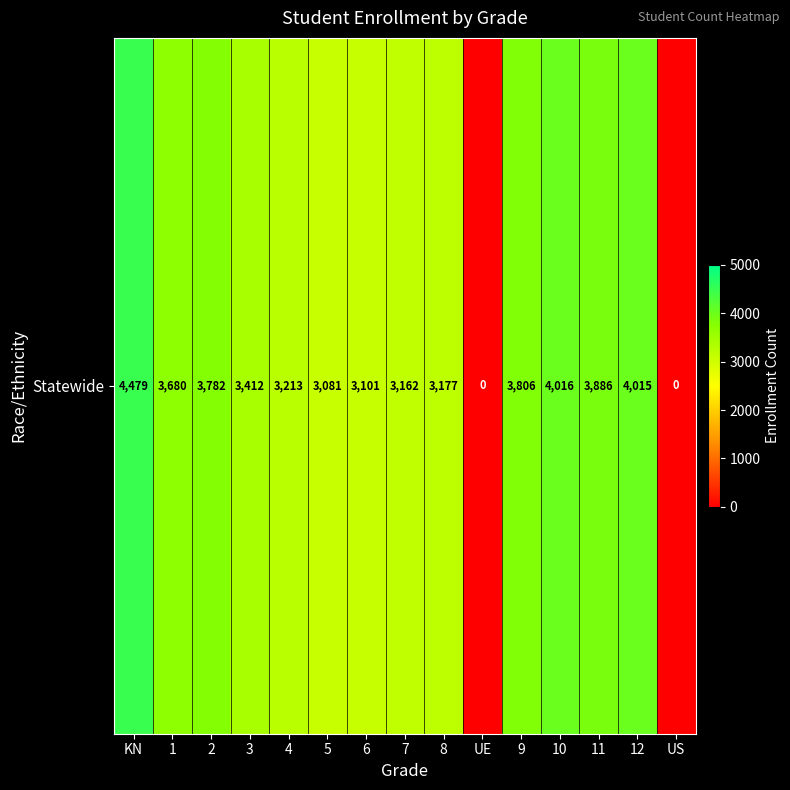

What is the sum of the values at 9 and 6?

6907